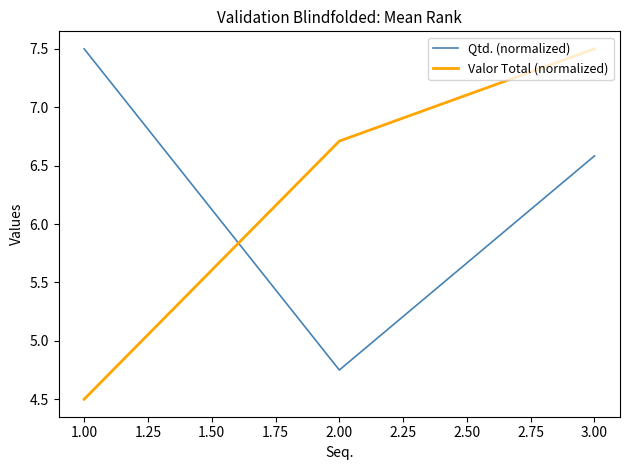

What is the sum of all Valor Total (normalized) values?

18.7